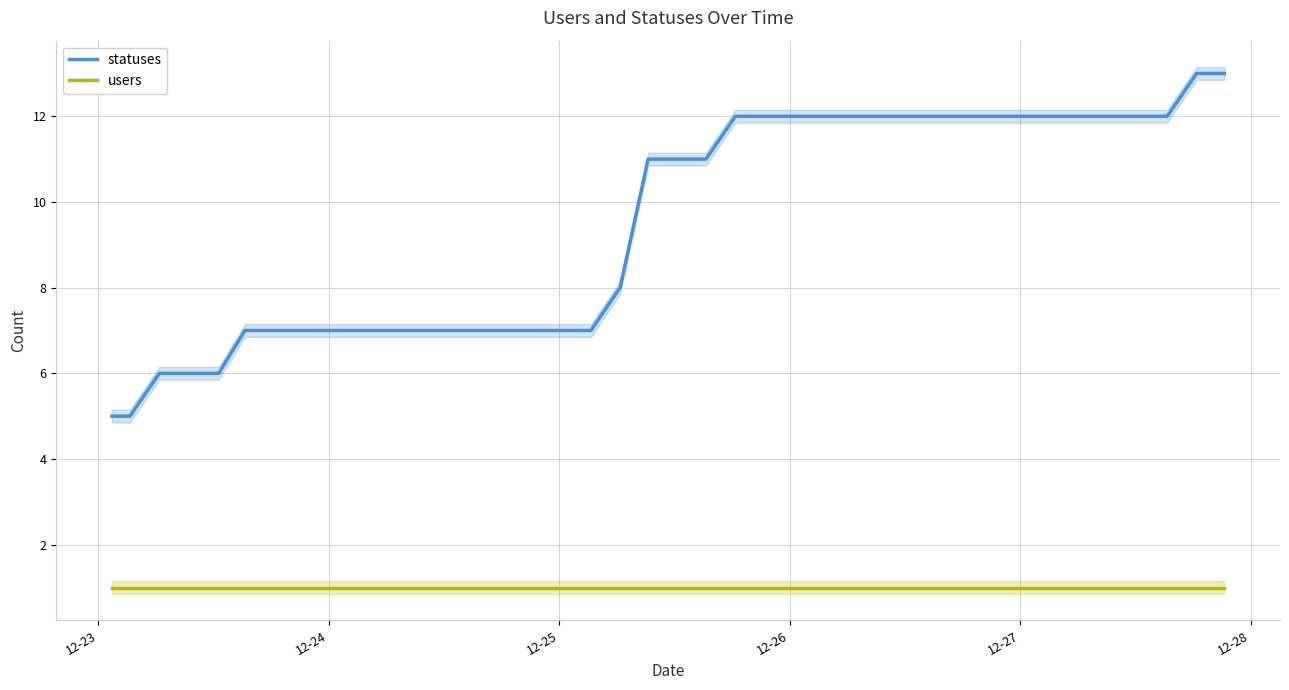

How many distinct data groups are displayed?

2